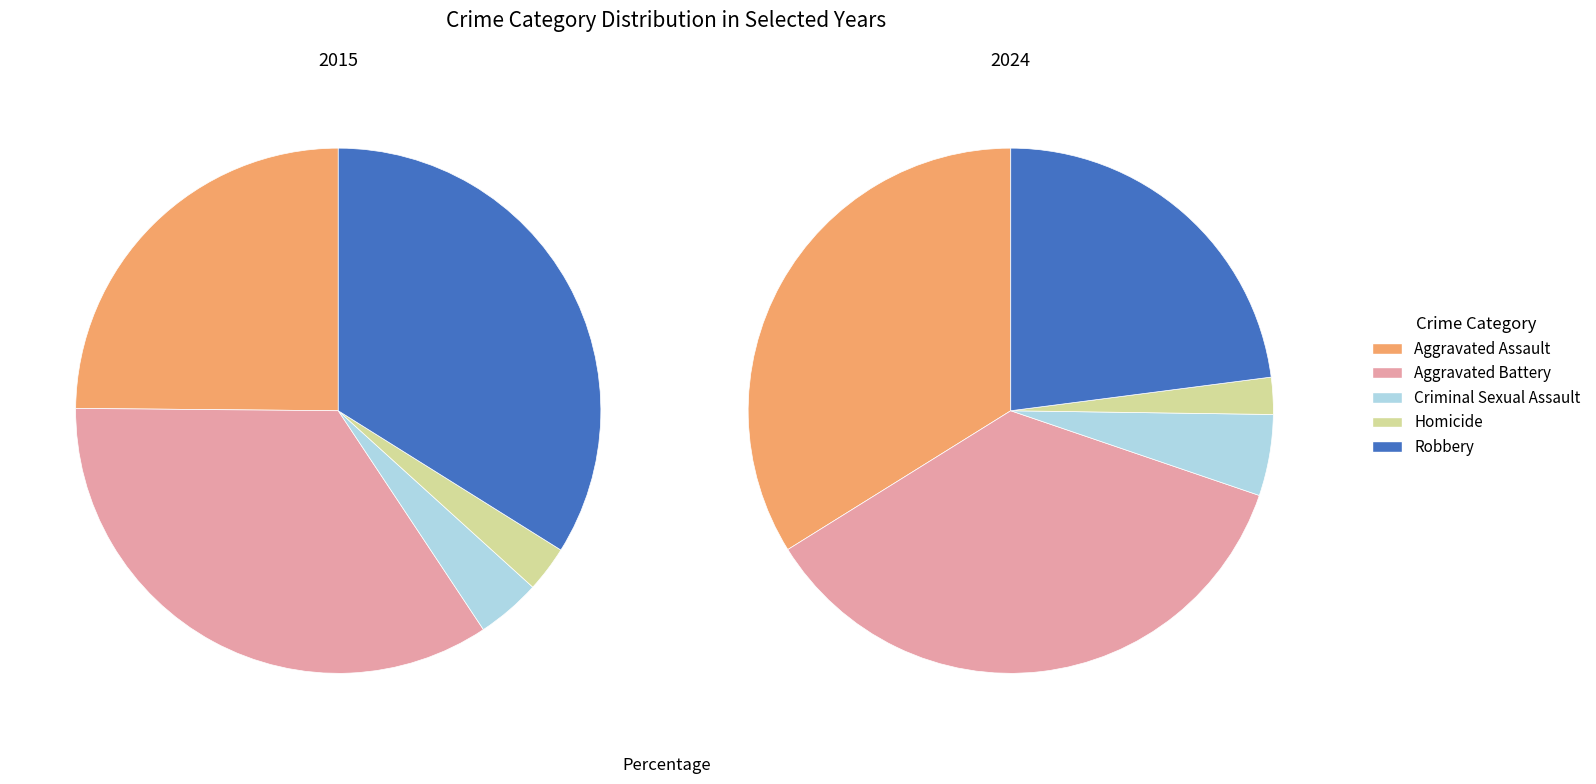

Is it true that Robbery is 23% of the pie?

True